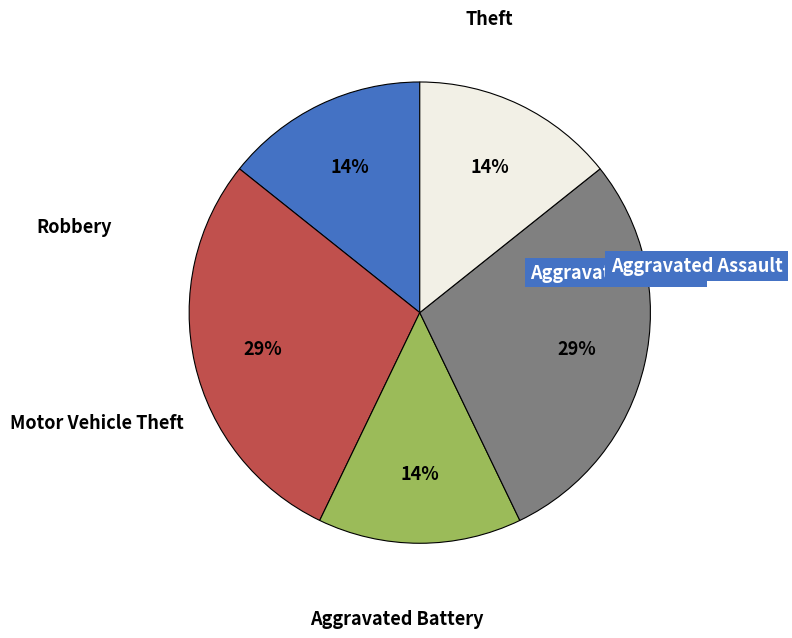

Count the number of slices in the pie.

5